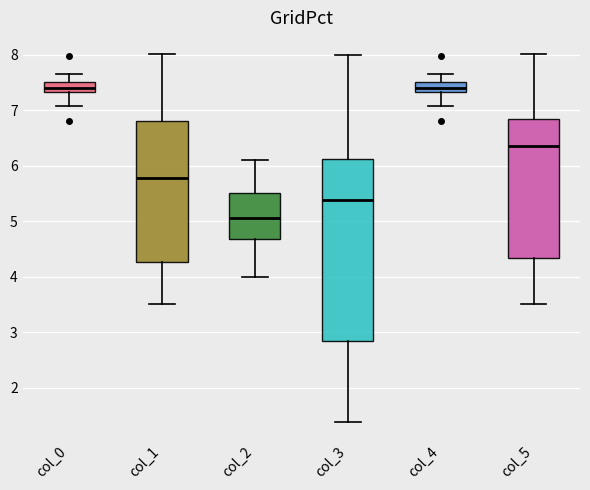

Which box's median line is the lowest?

col_2